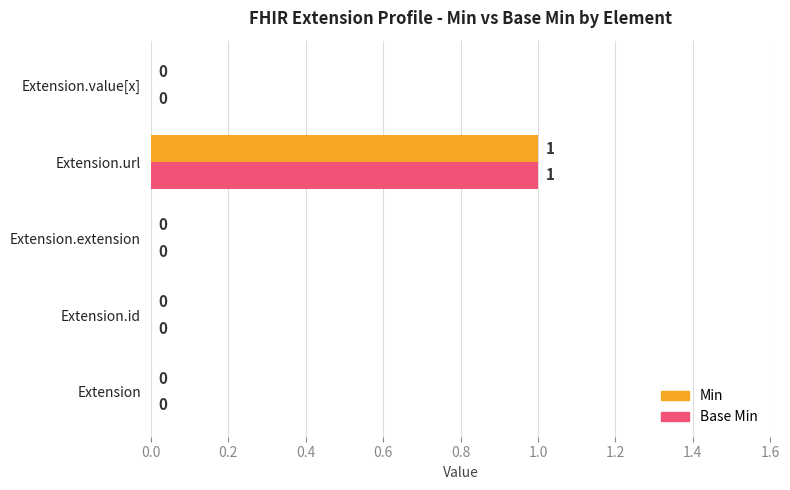

At which category is the sum across all series the highest?

Extension.url